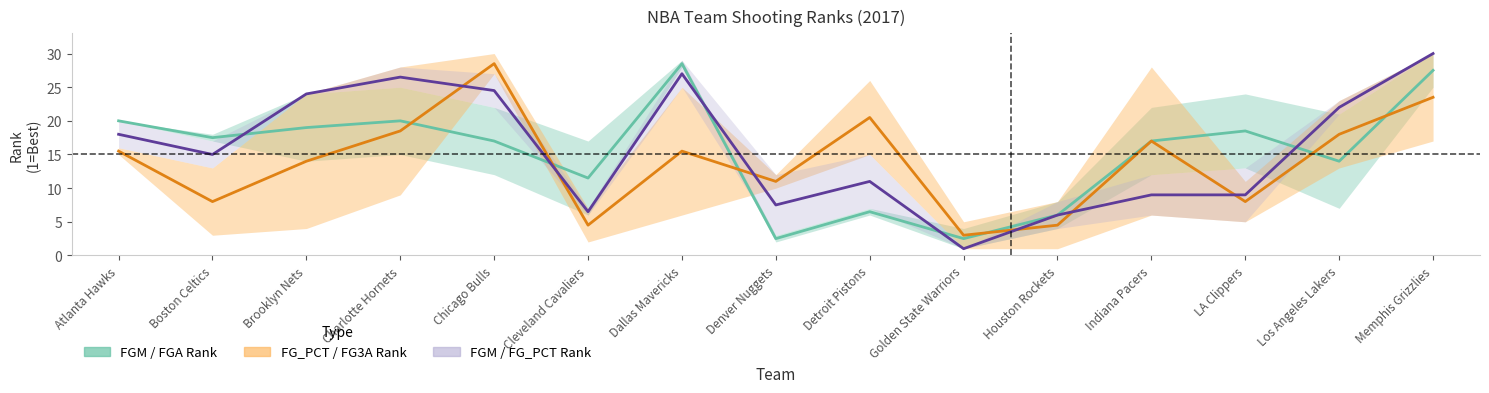

In FG_PCT_RANK & FG3A_RANK mid, how many points are lower than both neighbors (excluding endpoints)?

5